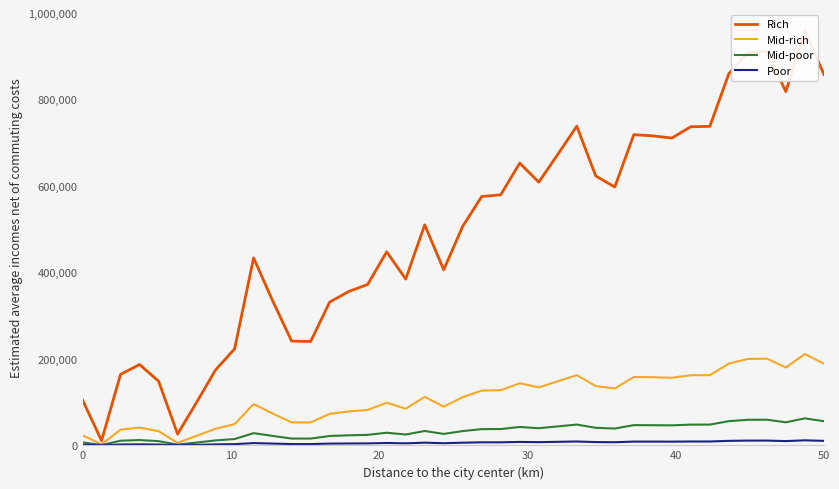

What is the highest value of the Mid-rich series?

211414.0